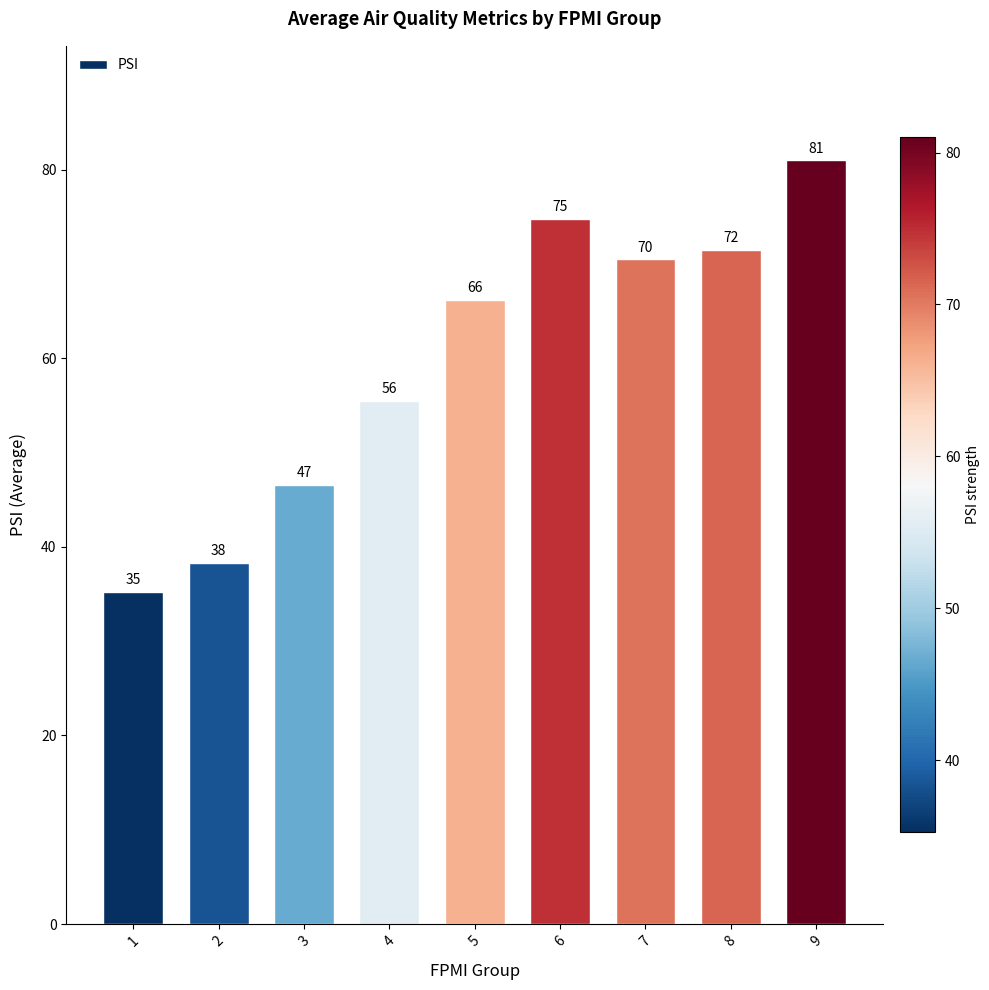

Reading right to left, extract all data points from this chart.

81.0	71.5	70.5	74.8	66.2	55.5	46.6	38.3	35.2